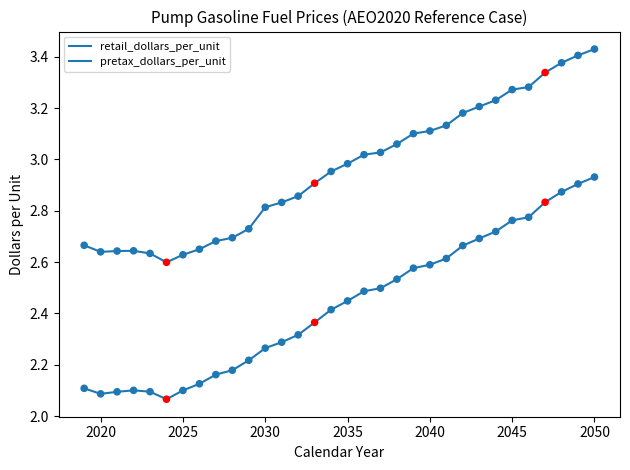

Is this an area chart (filled region under the line)?

No